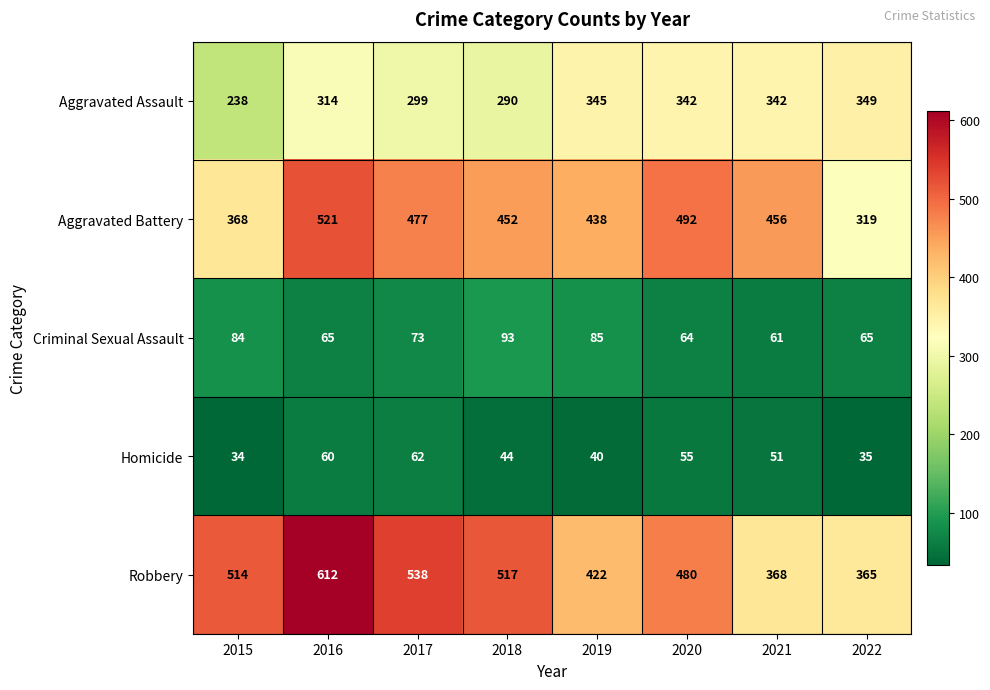

Which series has the largest total across all categories?

Robbery